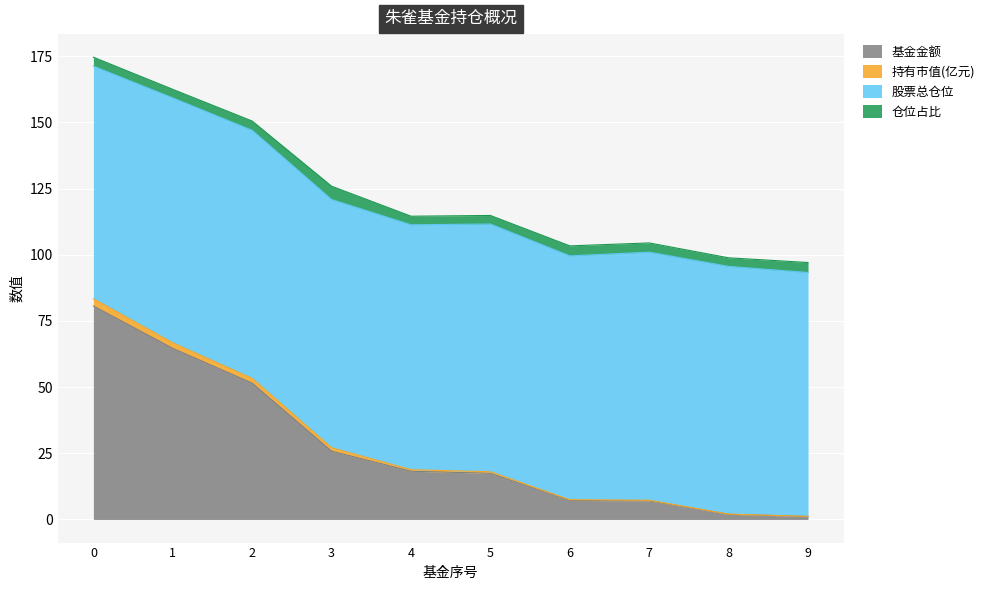

What are all the series names shown in the legend?

基金金额, 持有市值(亿元), 股票总仓位, 仓位占比